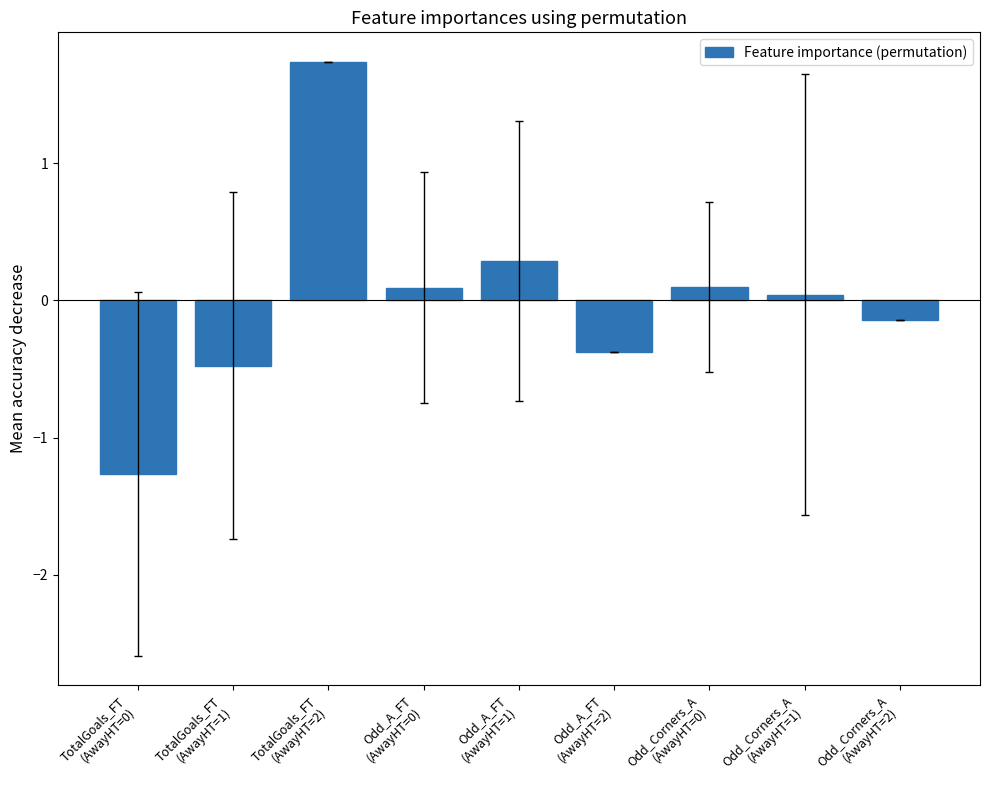

What is the maximum value shown in the chart?

1.7